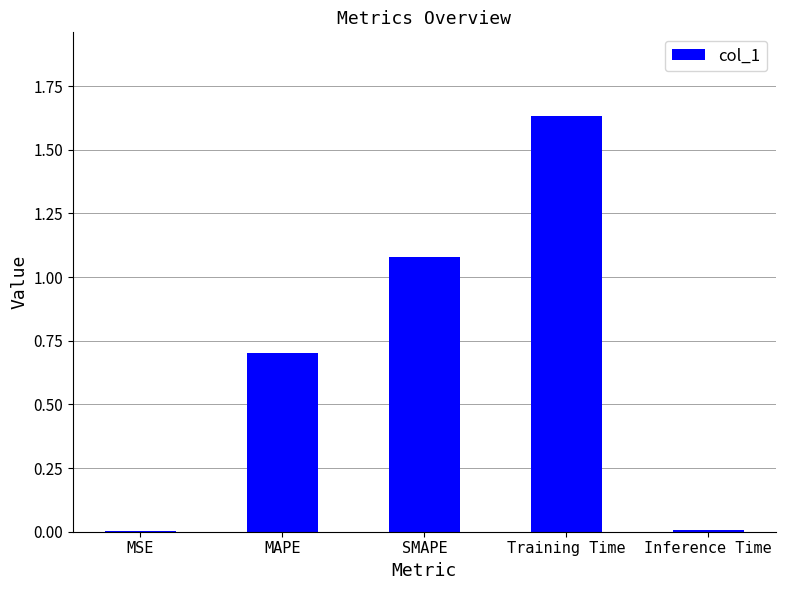

Between MAPE and Training Time, which is larger?

Training Time